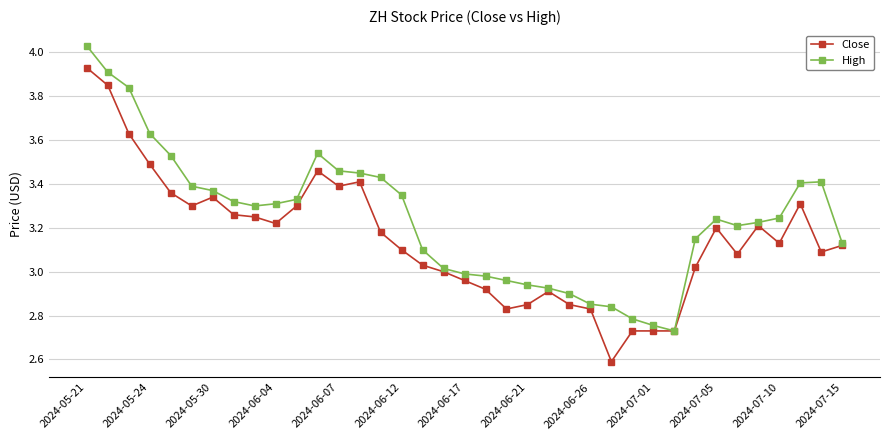

What is the smallest value displayed?

2.6